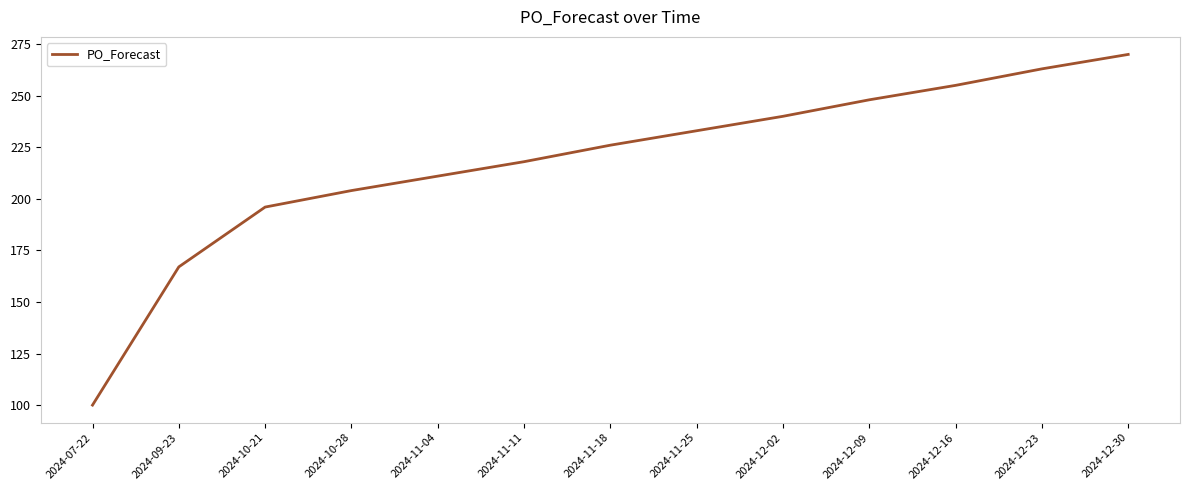

Which category has the highest value across all series?

2024-12-30